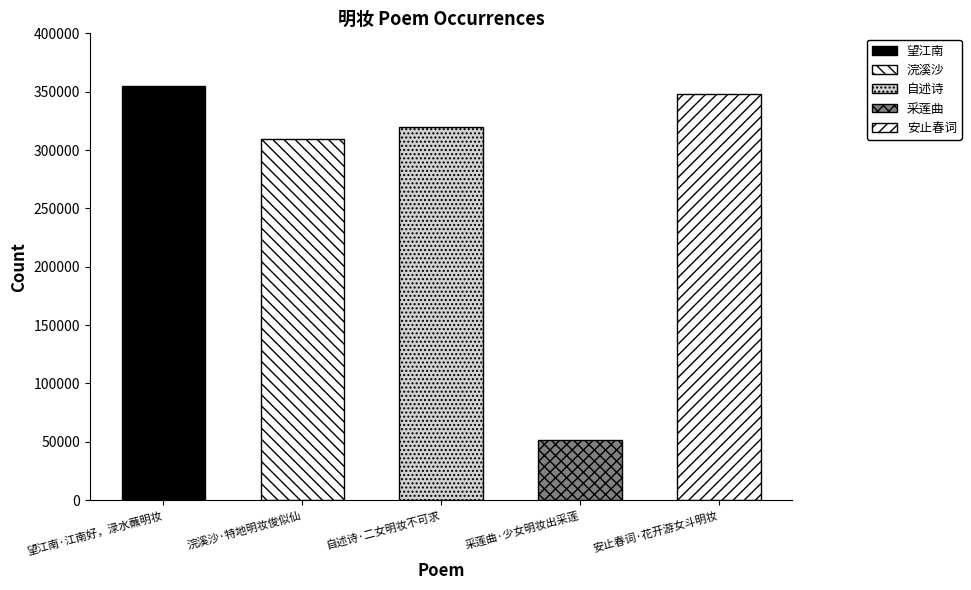

Reading right to left, transcribe all the data shown in this chart.

安止春词·花开游女斗明妆=348142	采莲曲·少女明妆出采莲=51808	自述诗·二女明妆不可求=319516	浣溪沙·特地明妆俊似仙=309721	望江南·江南好，渌水蘸明妆=355290